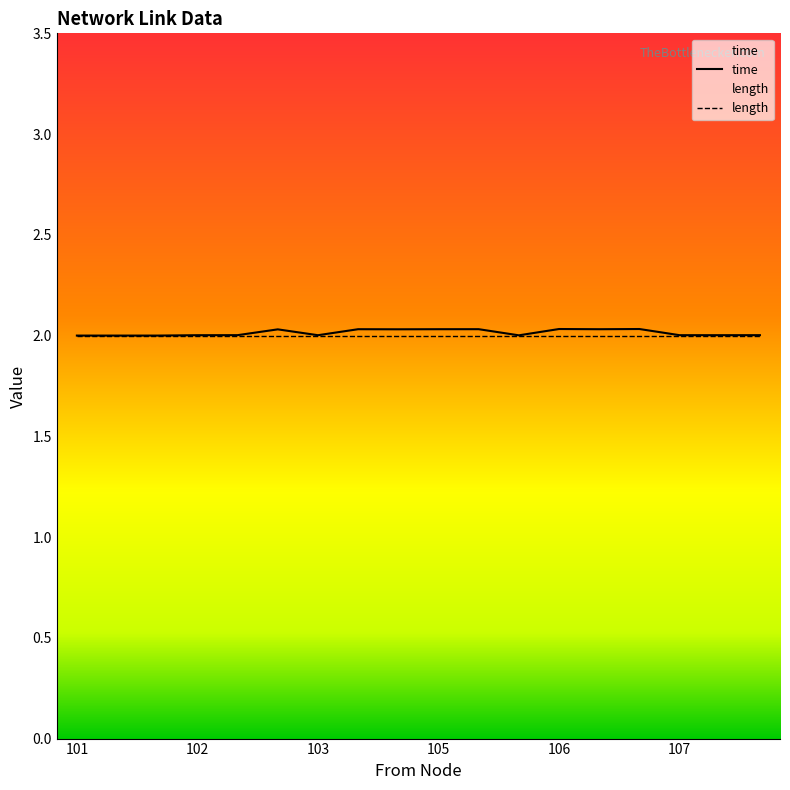

Does the chart display data point markers on the line(s)?

No